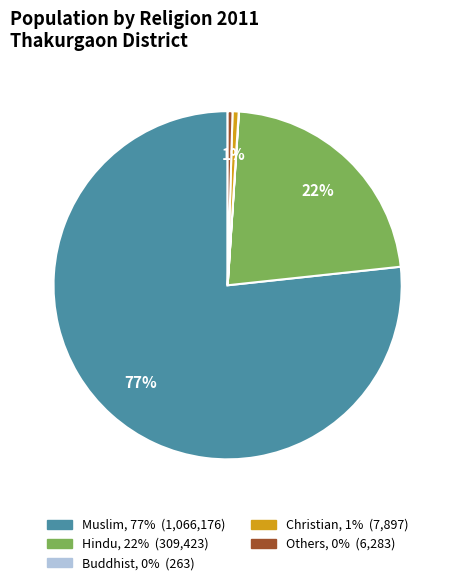

Does any single category account for the majority?

Yes